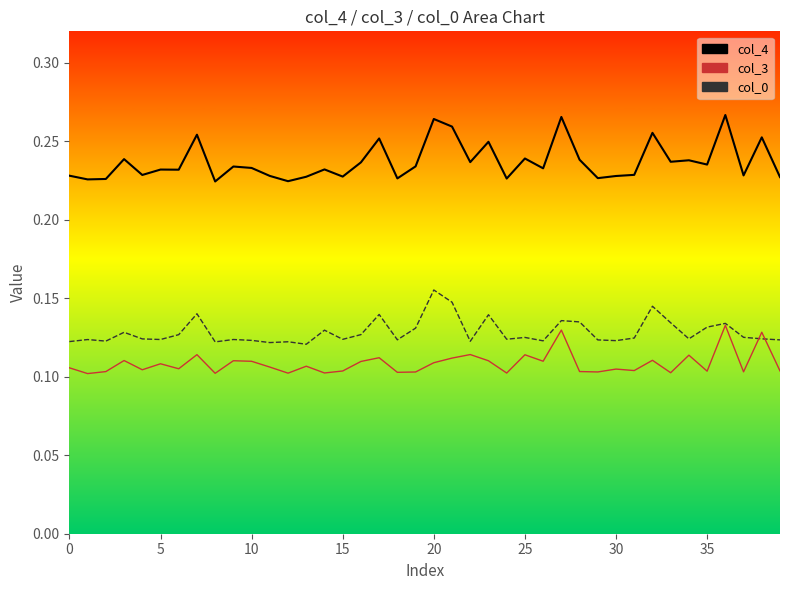

Reading left to right, extract all data points from this chart.

col_4_line: 0.2	0.2	0.2	0.2	0.2	0.2	0.2	0.3	0.2	0.2	0.2	0.2	0.2	0.2	0.2	0.2	0.2	0.3	0.2	0.2	0.3	0.3	0.2	0.2	0.2	0.2	0.2	0.3	0.2	0.2	0.2	0.2	0.3	0.2	0.2	0.2	0.3	0.2	0.3	0.2
col_3_line: 0.1	0.1	0.1	0.1	0.1	0.1	0.1	0.1	0.1	0.1	0.1	0.1	0.1	0.1	0.1	0.1	0.1	0.1	0.1	0.1	0.1	0.1	0.1	0.1	0.1	0.1	0.1	0.1	0.1	0.1	0.1	0.1	0.1	0.1	0.1	0.1	0.1	0.1	0.1	0.1
col_0_line: 0.1	0.1	0.1	0.1	0.1	0.1	0.1	0.1	0.1	0.1	0.1	0.1	0.1	0.1	0.1	0.1	0.1	0.1	0.1	0.1	0.2	0.1	0.1	0.1	0.1	0.1	0.1	0.1	0.1	0.1	0.1	0.1	0.1	0.1	0.1	0.1	0.1	0.1	0.1	0.1